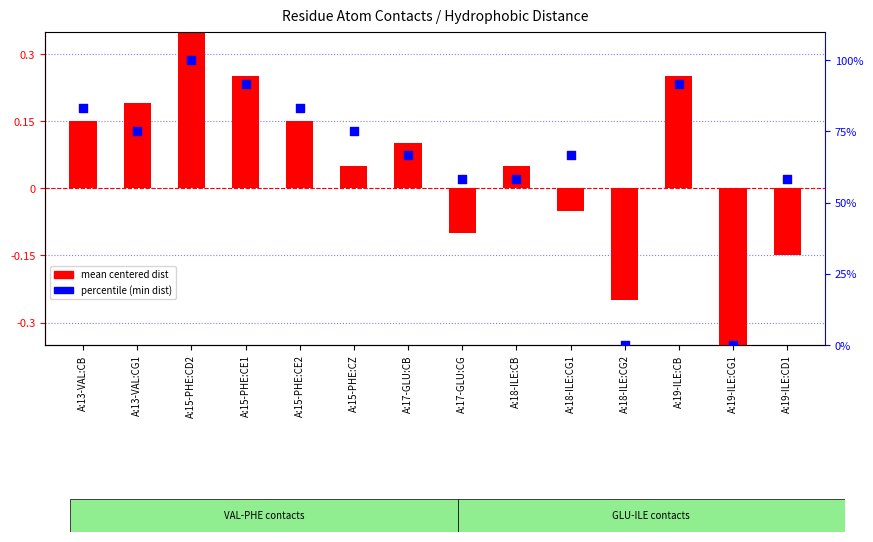

Which series reaches the minimum Y coordinate?

mean centered dist